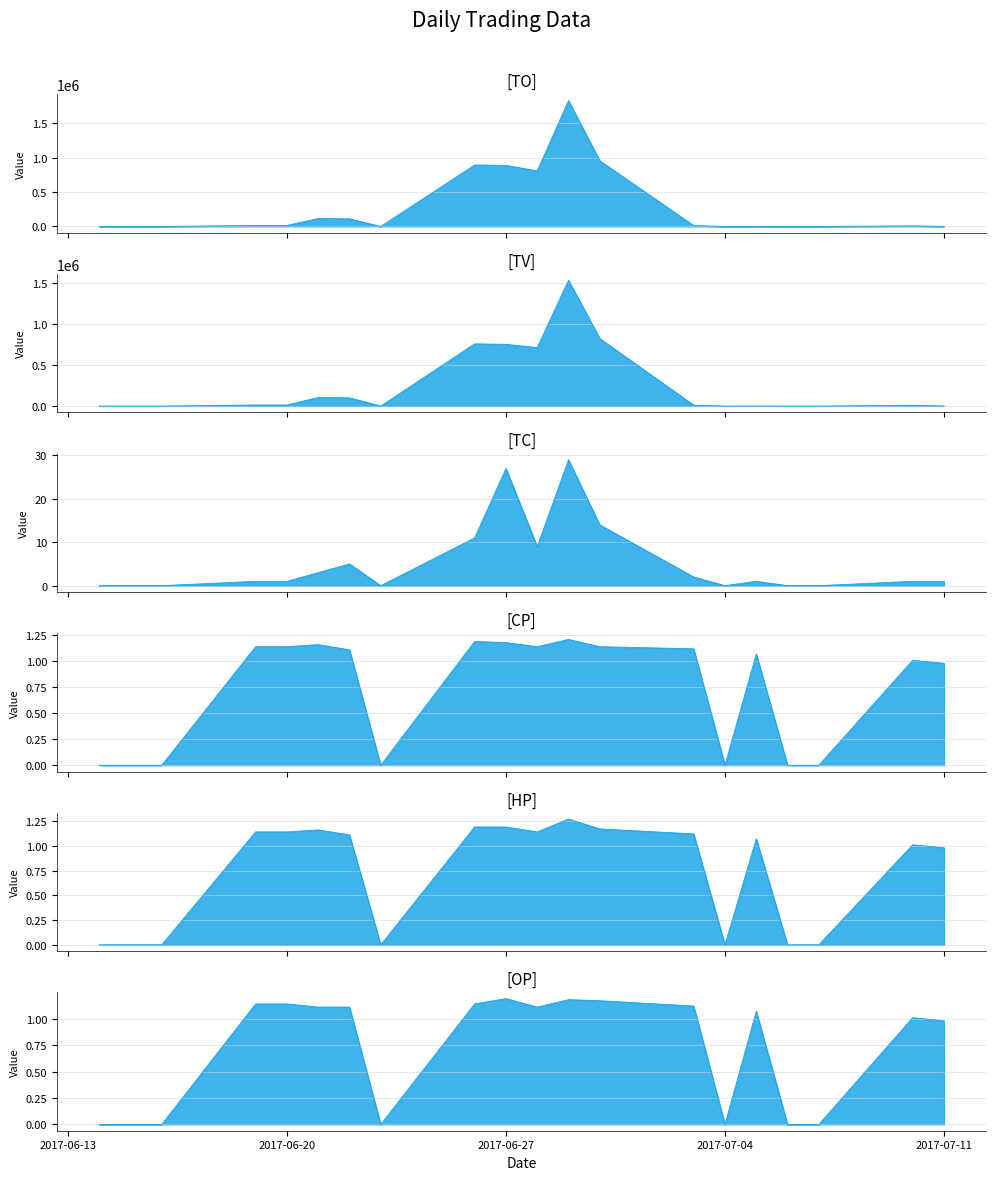

At which label does TC reach its minimum?

2017-06-14